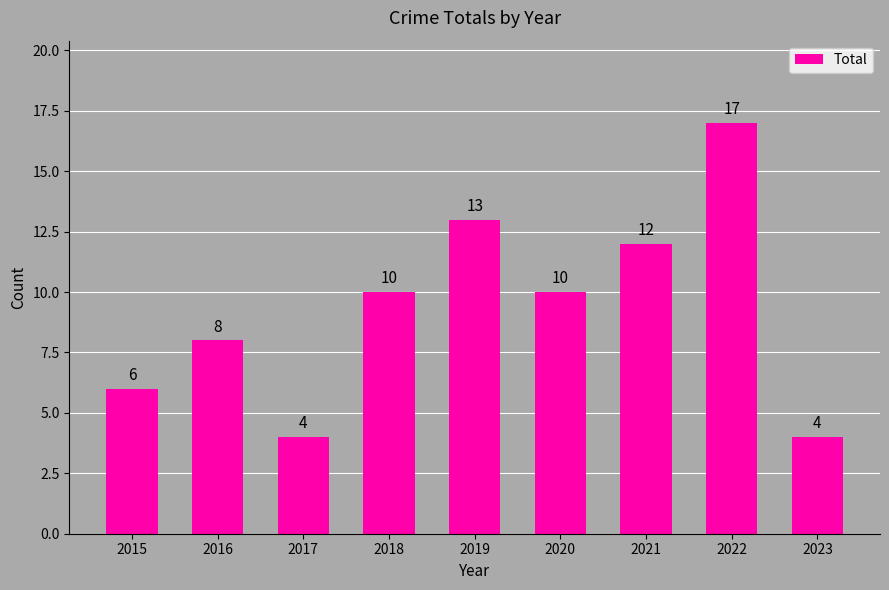

What is the change in value from 2017 to 2019?

+9